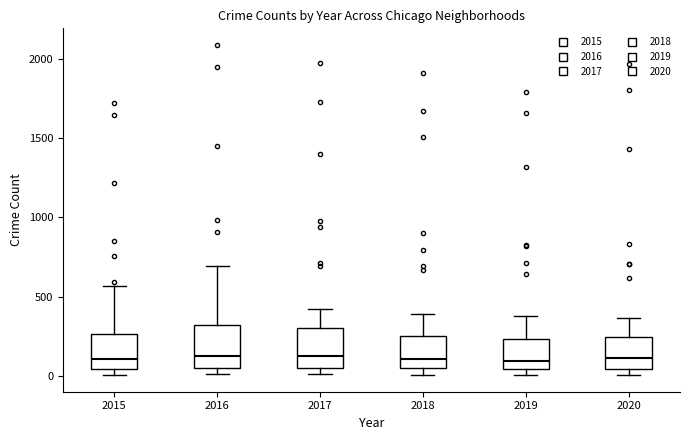

Reading left to right, read every box against the y-axis: the position of its median line, the range the box covers, and the ends of its whiskers. The values are not printed on the chart, so give them approximately, as read against the axis.

2015: median 100, box 50 to 250, whiskers 0 to 550
2016: median 150, box 50 to 300, whiskers 0 to 700
2017: median 100, box 50 to 300, whiskers 0 to 400
2018: median 100, box 50 to 250, whiskers 0 to 400
2019: median 100, box 50 to 250, whiskers 0 to 400
2020: median 100, box 50 to 250, whiskers 0 to 350